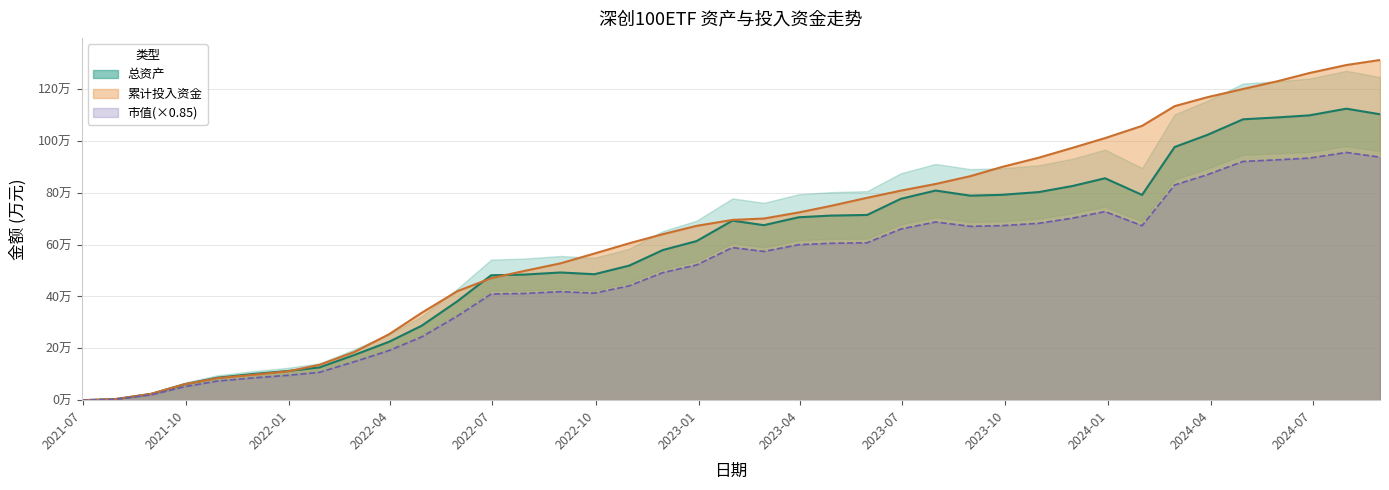

What is the total value across all series at 2022-01-28?

37.0